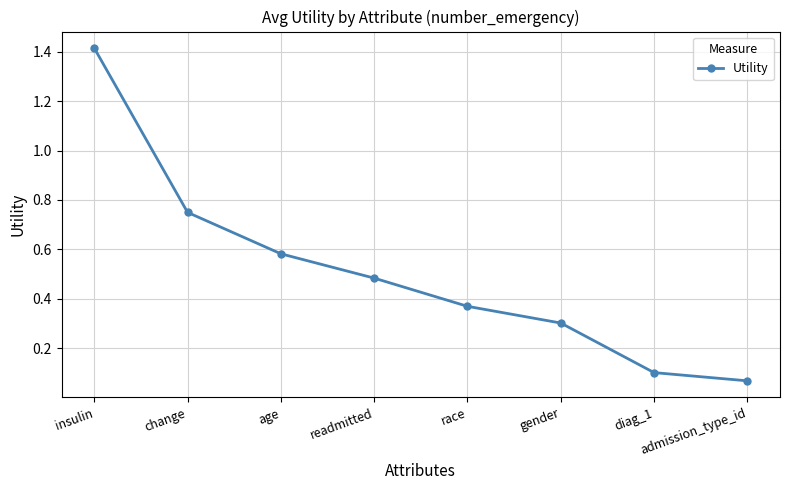

What is the label of the 2nd point from the left?

change